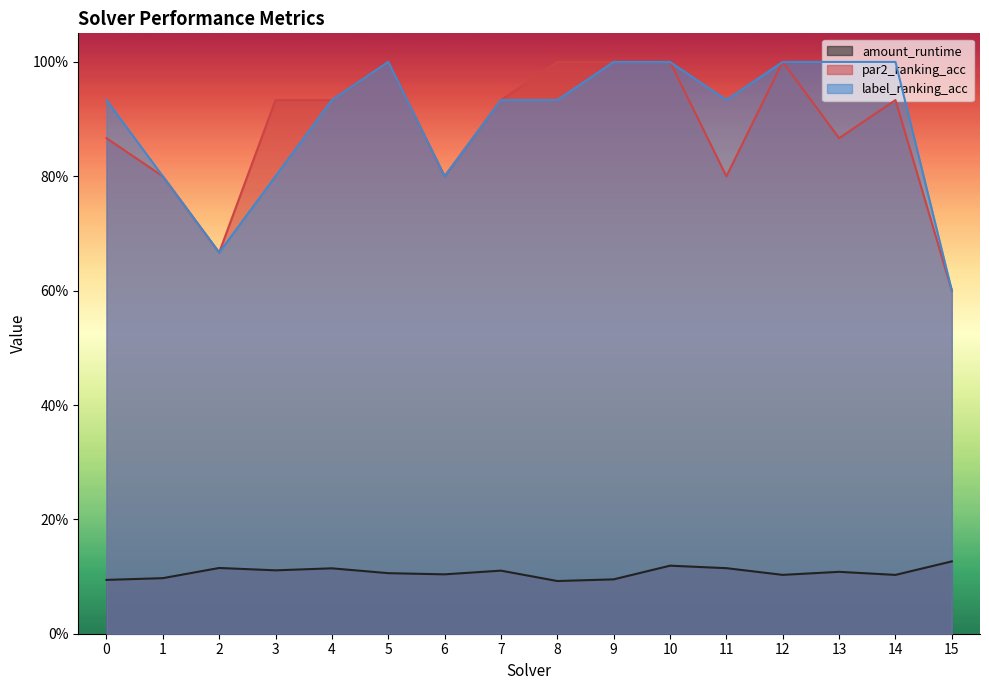

How many lines are shown in the chart?

3